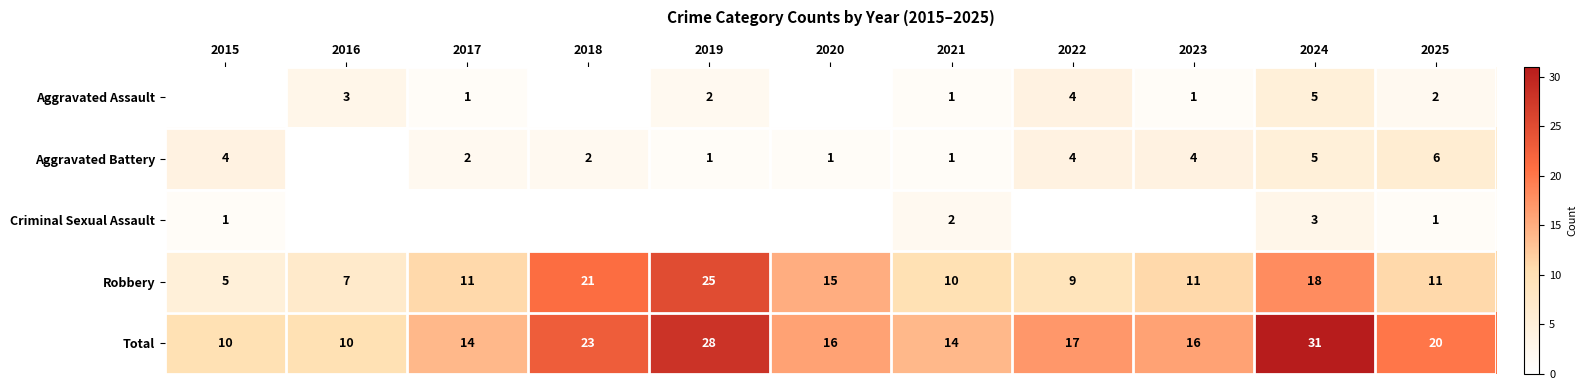

What is the spread (max minus min) of values at 2021?

13